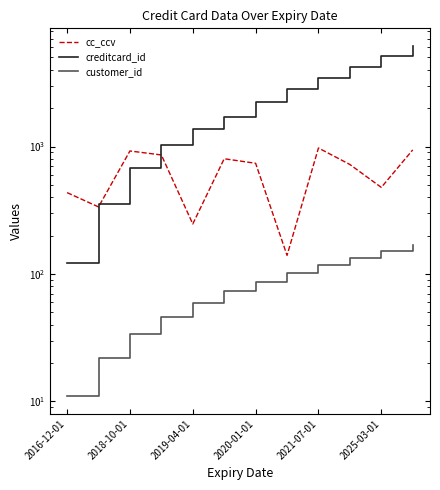

What are all the series names shown in the legend?

cc_ccv, creditcard_id, customer_id